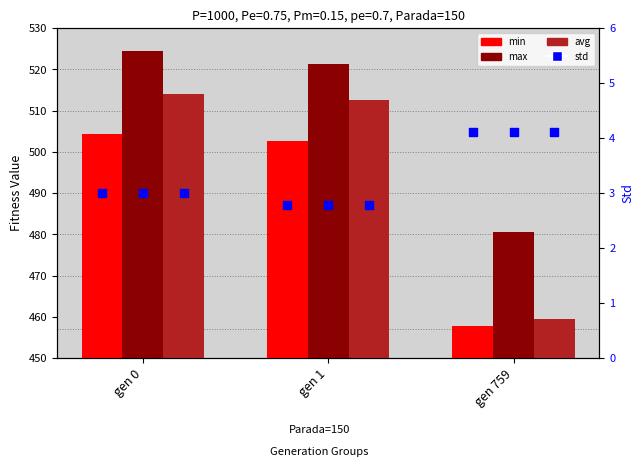

What is the total value across all series at gen 0?

1545.7